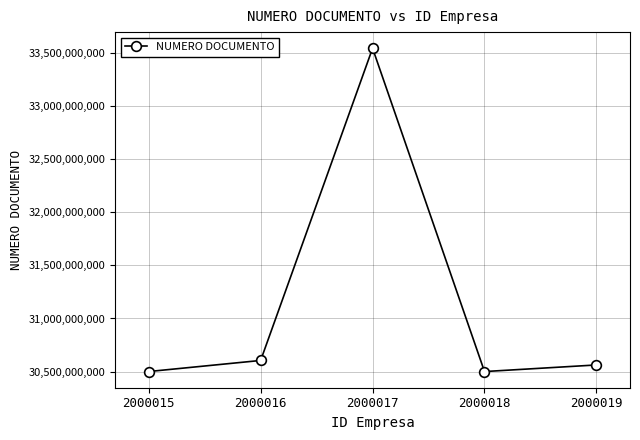

Is it true that the value at 2000016 is 30605321700?

True